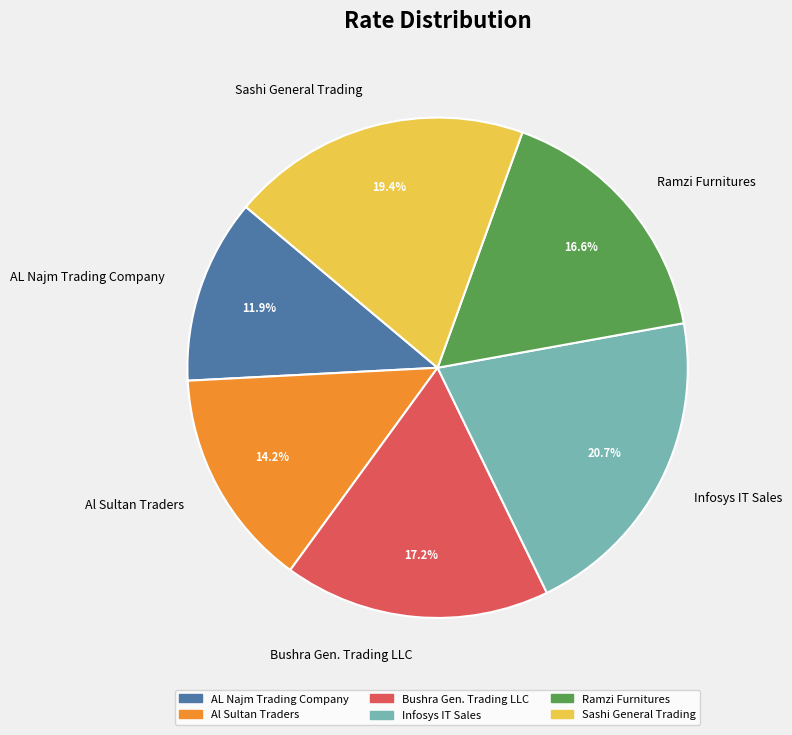

Is it true that Bushra Gen. Trading LLC is 17% of the pie?

True